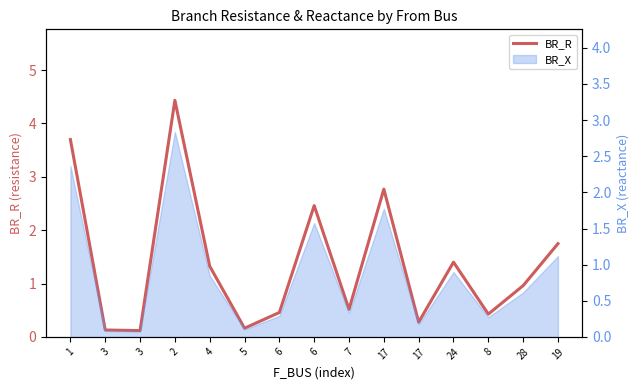

Approximately how many times larger is the value at 17 compared to 2?

0.6